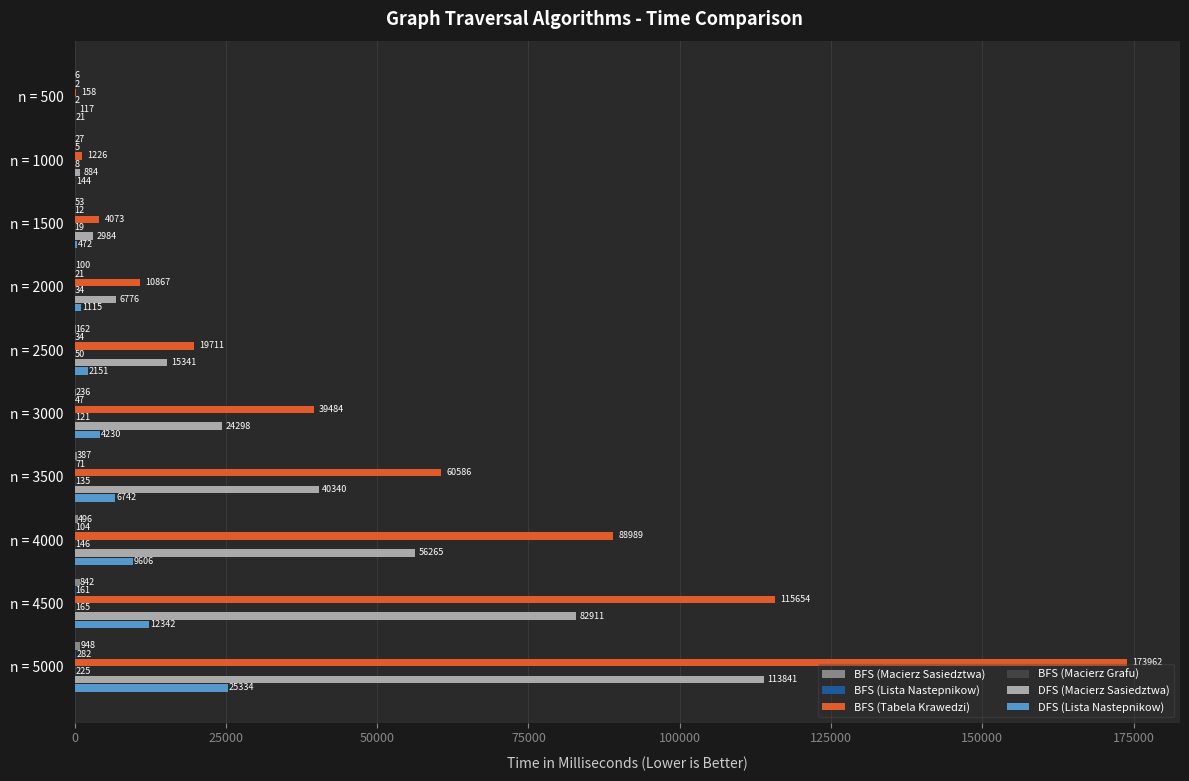

Where is BFS (Tabela Krawedzi) nearest to the value 87060?

n = 4000